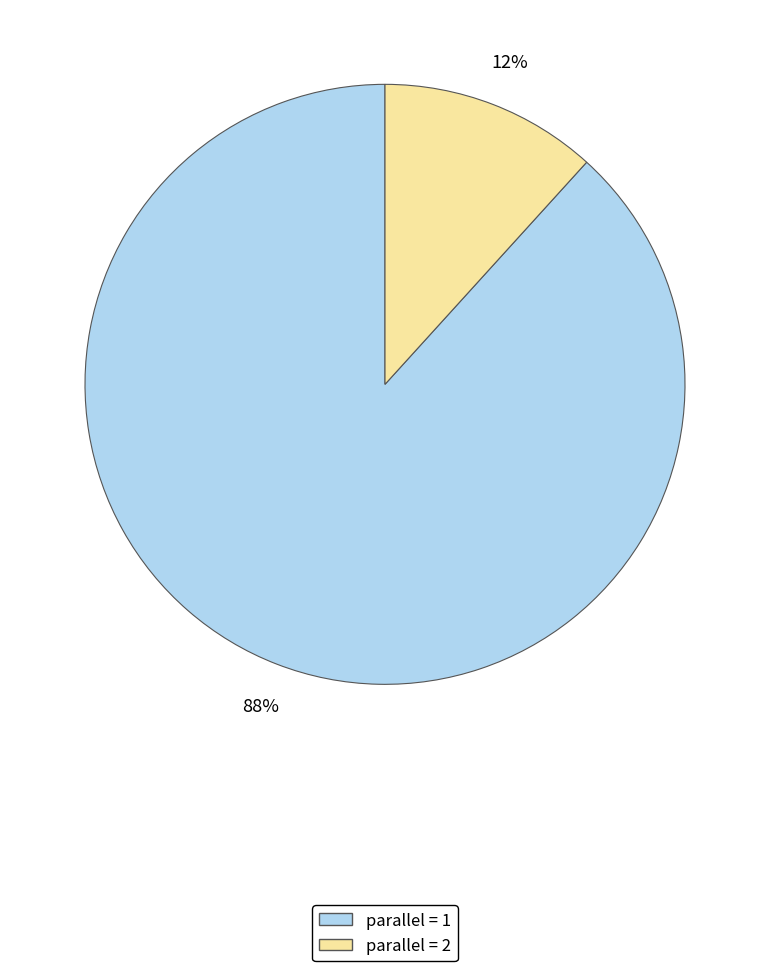

Between parallel = 1 and parallel = 2, which is larger?

parallel = 1